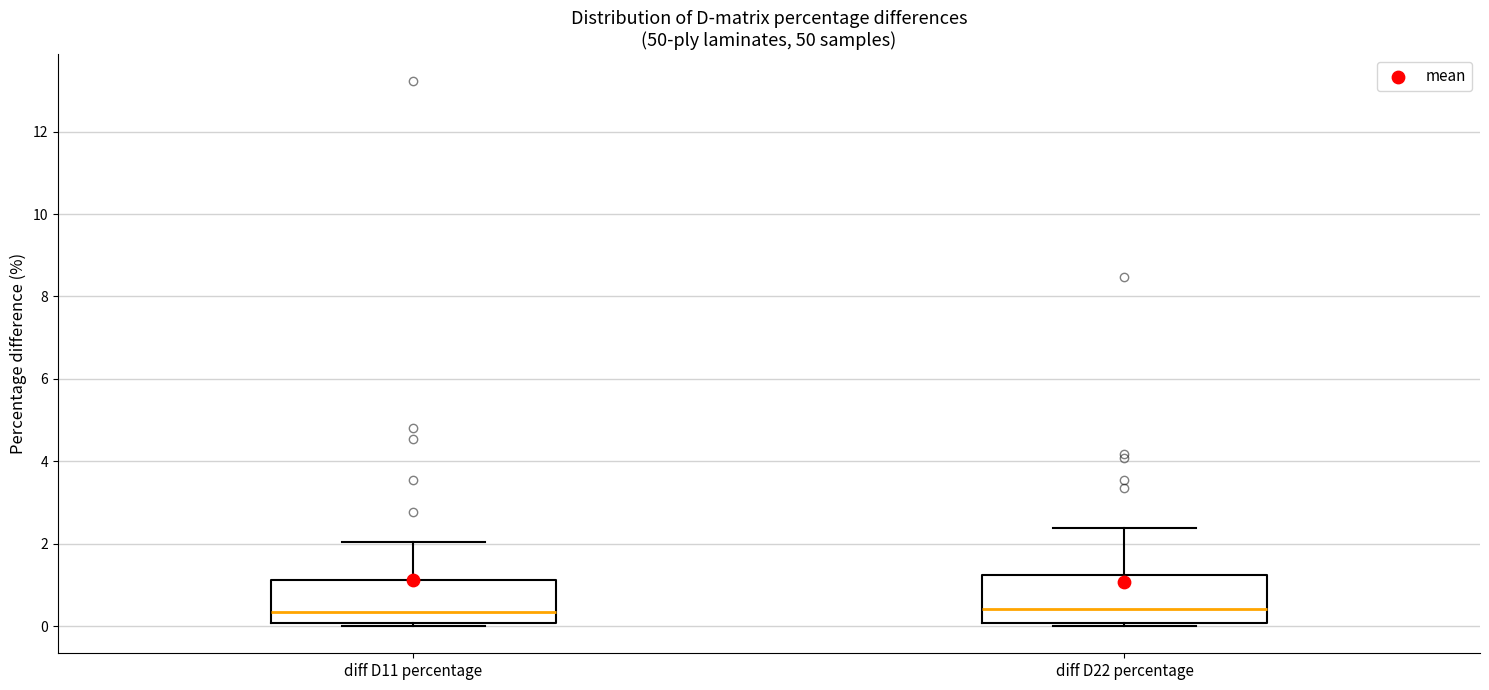

Where does the upper whisker of the box for diff D22 percentage end on the y-axis? The values are not printed on the chart, so give them approximately, as read against the axis.

2.4